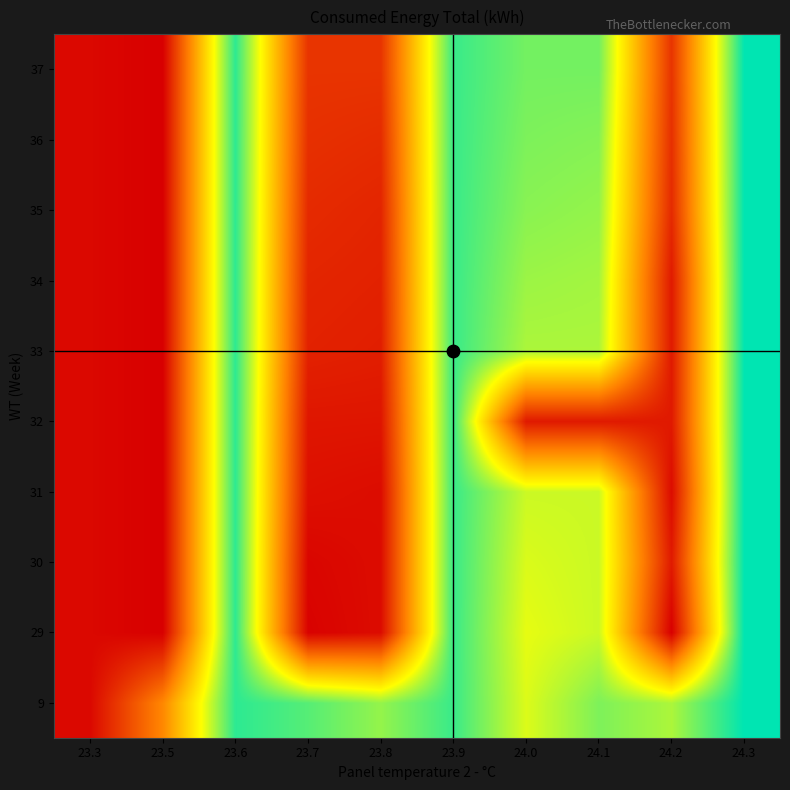

Between 23.6 and 24.0, which is larger?

23.6